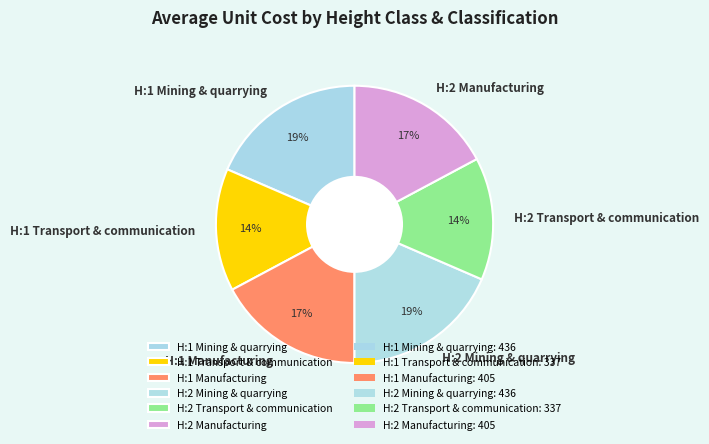

Count the number of slices in the pie.

6